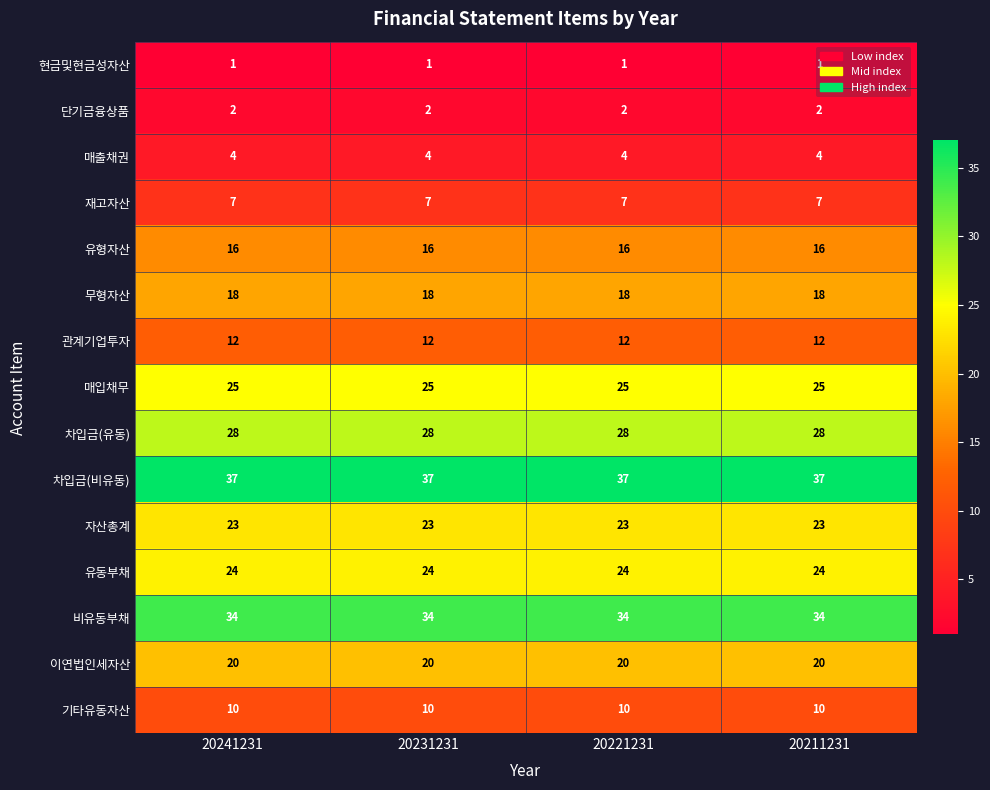

Is the value of 매입채무 at 20221231 greater than the value of 기타유동자산 at 20211231?

Yes